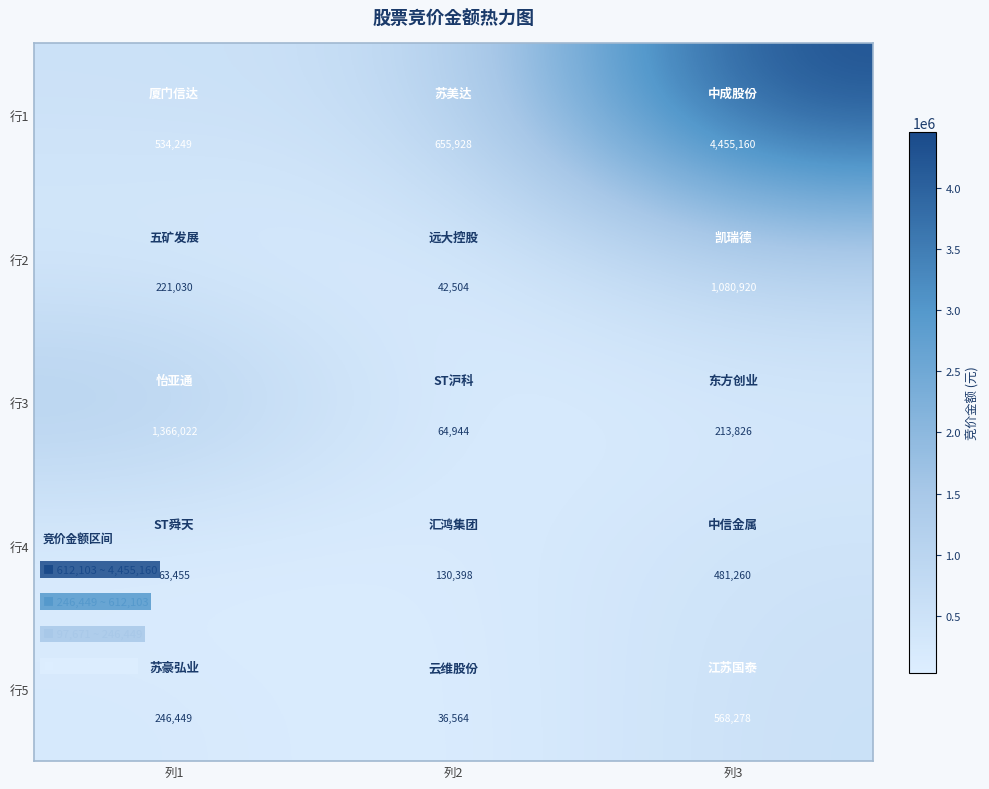

True or false: 行3 has a value of 109249 at 列2.

False